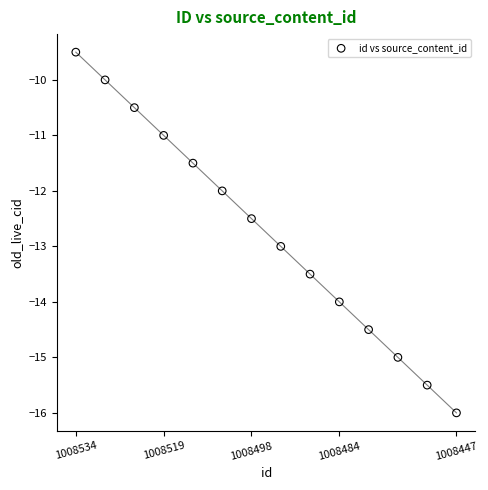

What is the range of Y values (max minus min)?

6.5